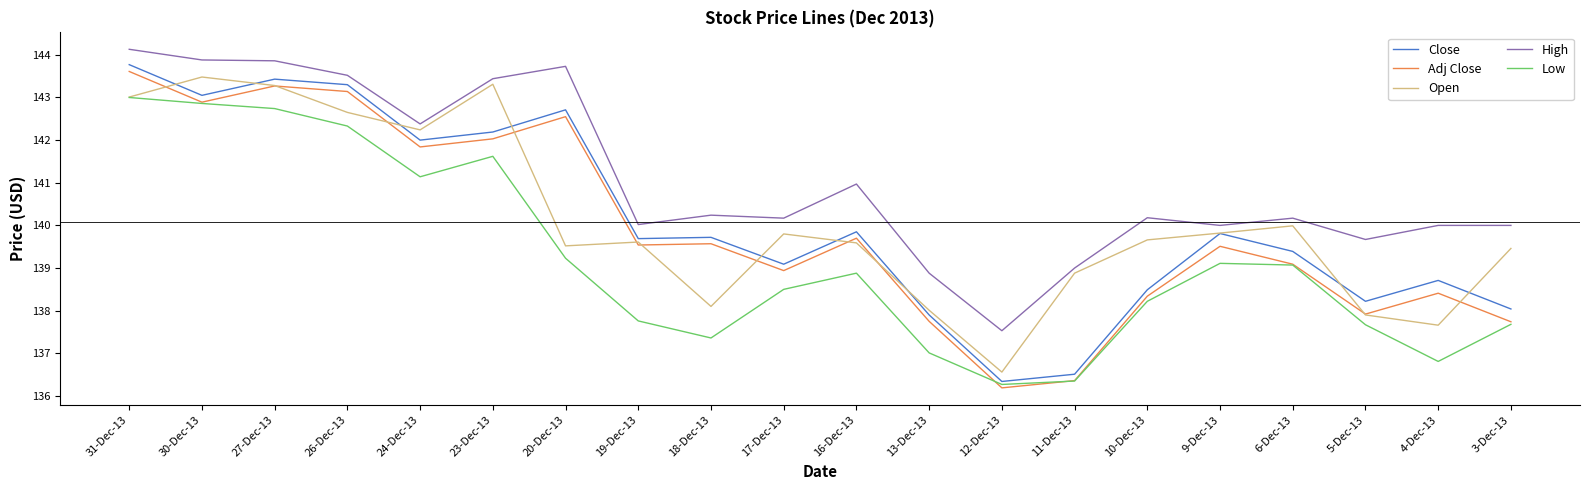

Does the chart have visible grid lines?

No